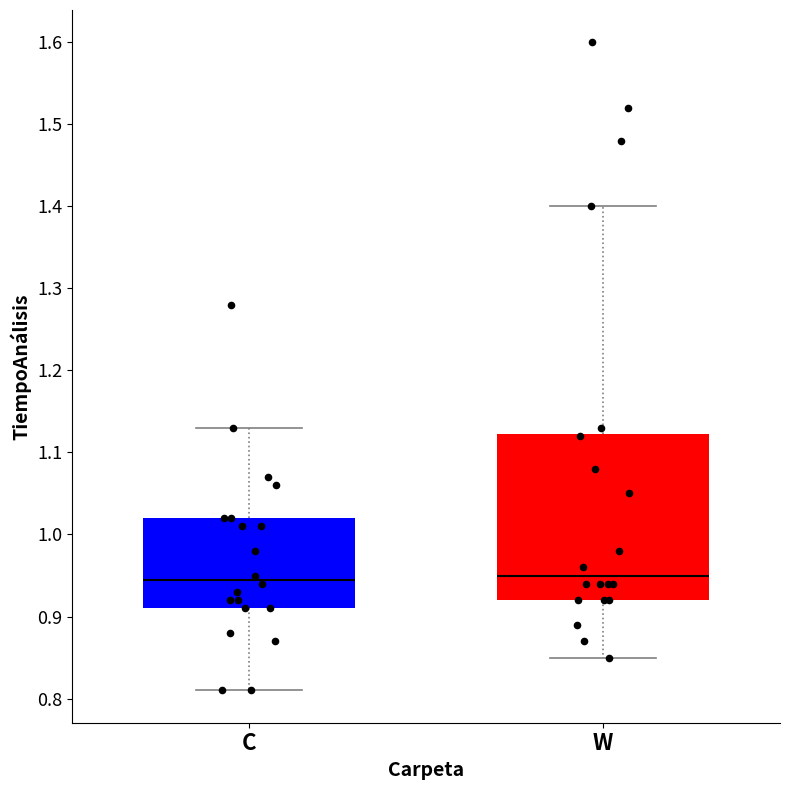

Reading left to right, transcribe this box plot: for each box, give where its median line is, the range the box spans, and where its two whiskers end, as read against the y-axis. The values are not printed on the chart, so give them approximately, as read against the axis.

C: median 0.95, box 0.91 to 1.02, whiskers 0.81 to 1.13
W: median 0.95, box 0.92 to 1.12, whiskers 0.85 to 1.40